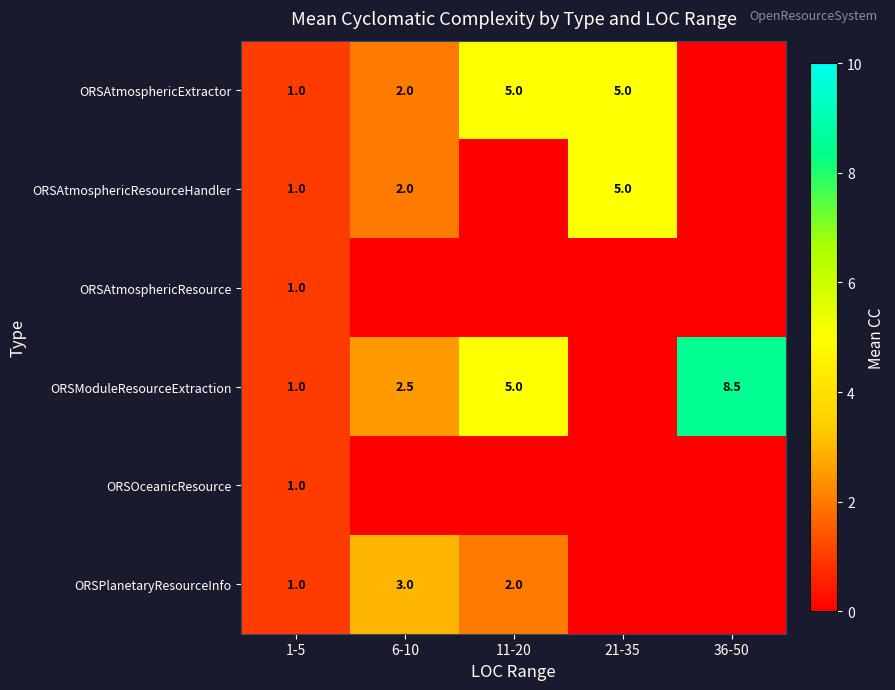

What is the sum of the ORSAtmosphericExtractor values at 21-35 and 1-5?

6.0